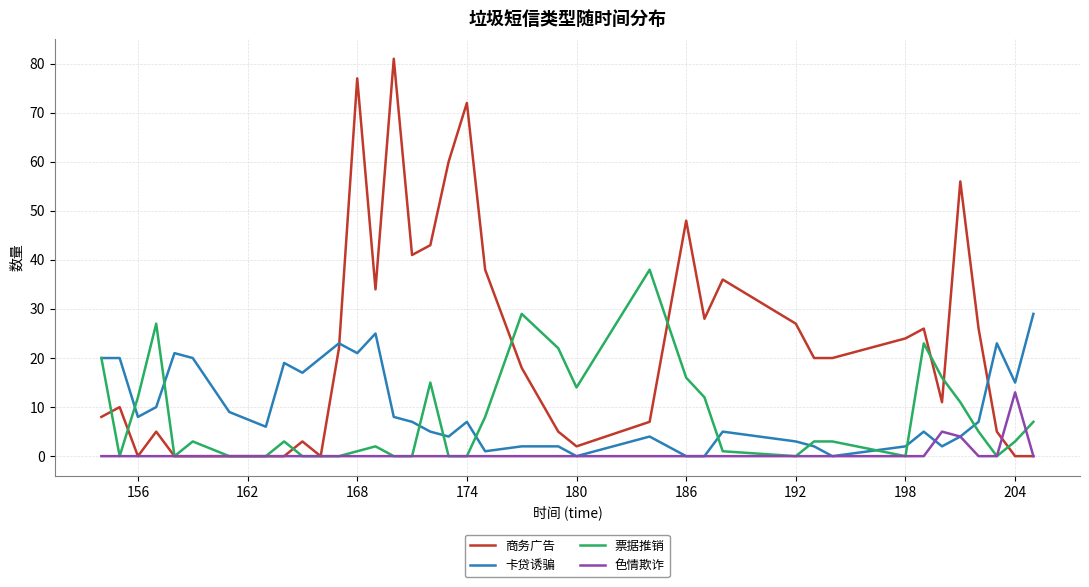

What are all the series names shown in the legend?

商务广告, 卡贷诱骗, 票据推销, 色情欺诈